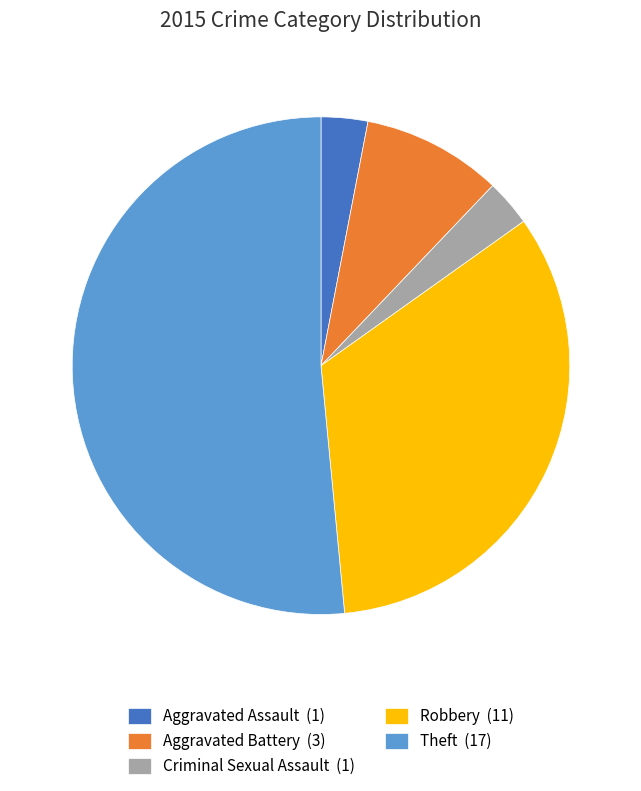

Is there a majority slice in this chart?

Yes